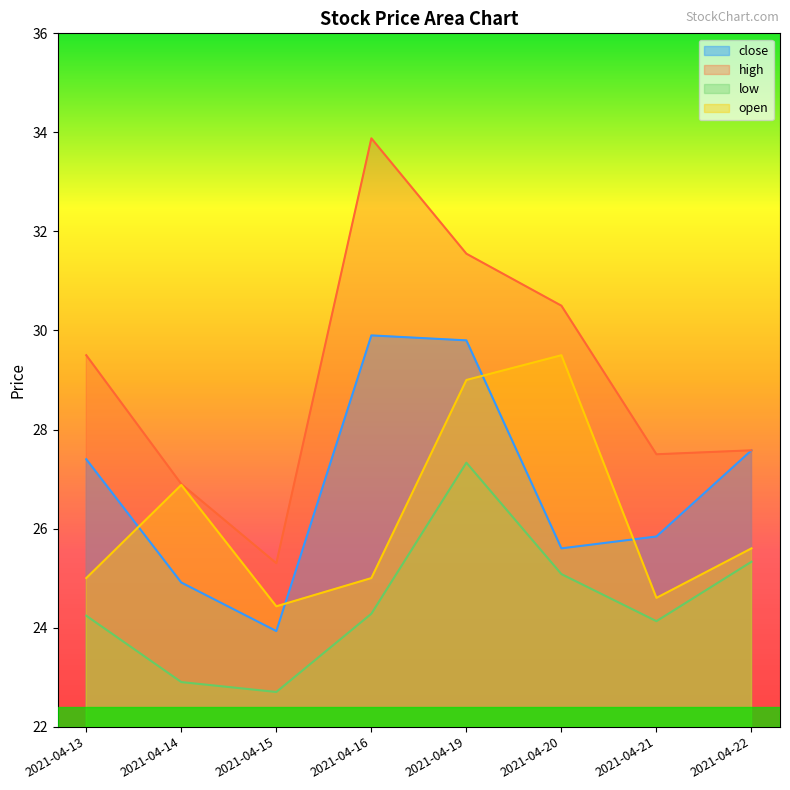

What is the lowest value of the high series?

25.3